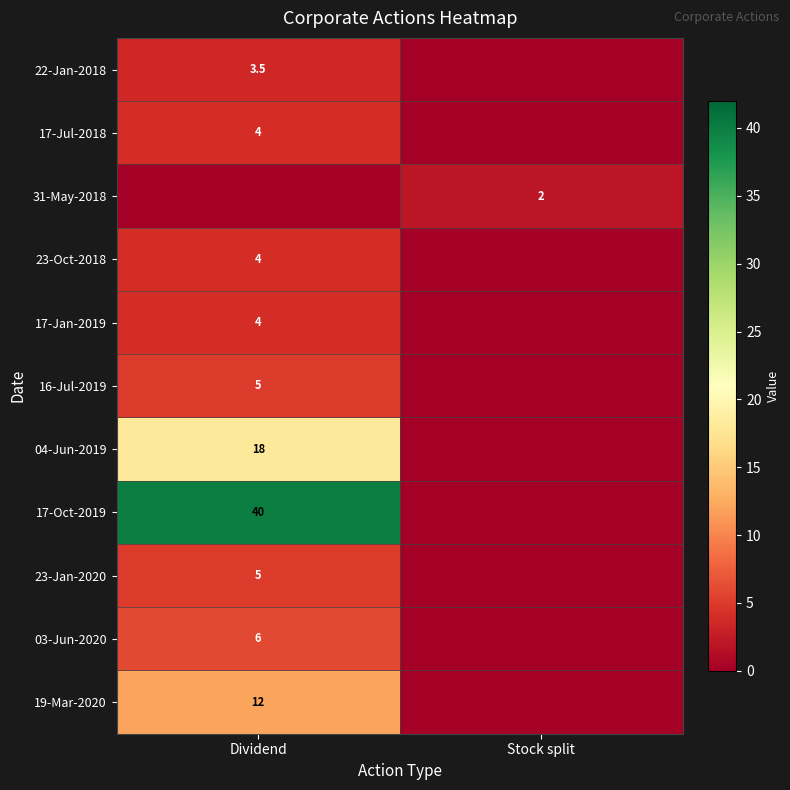

What is the maximum value for 17-Jan-2019?

4.0